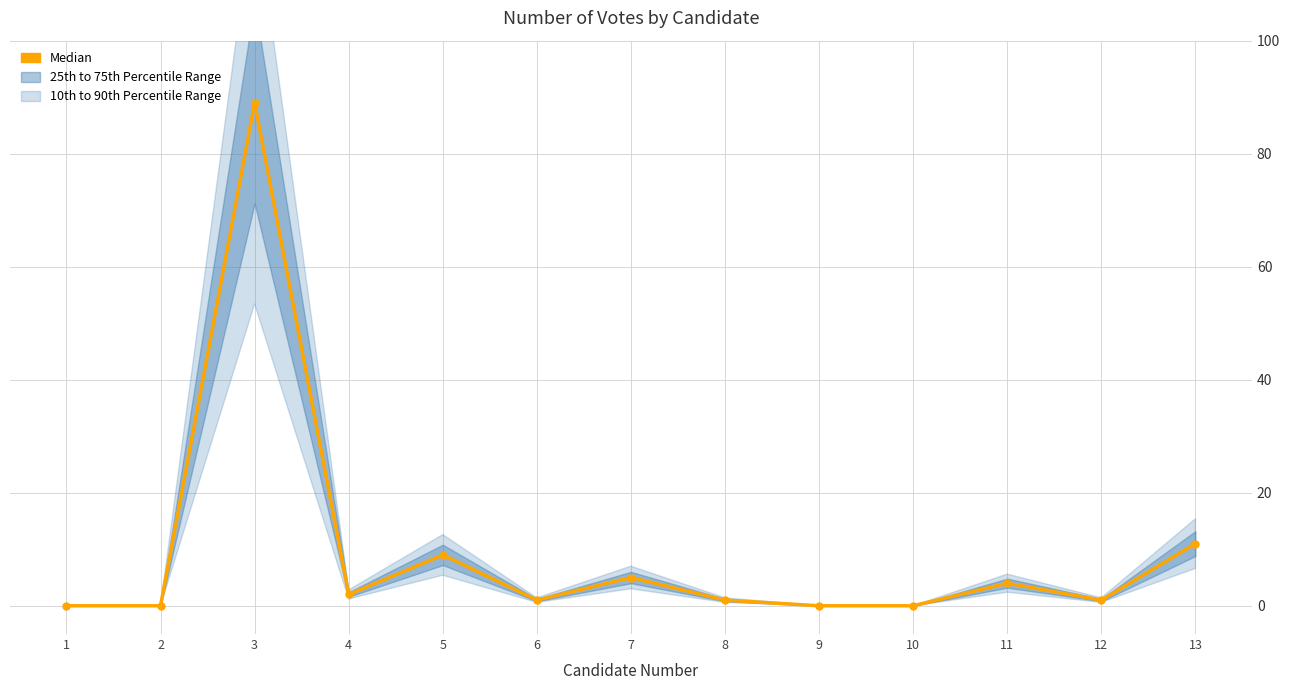

How many interior local peaks (higher than both neighbors) does the data have?

4